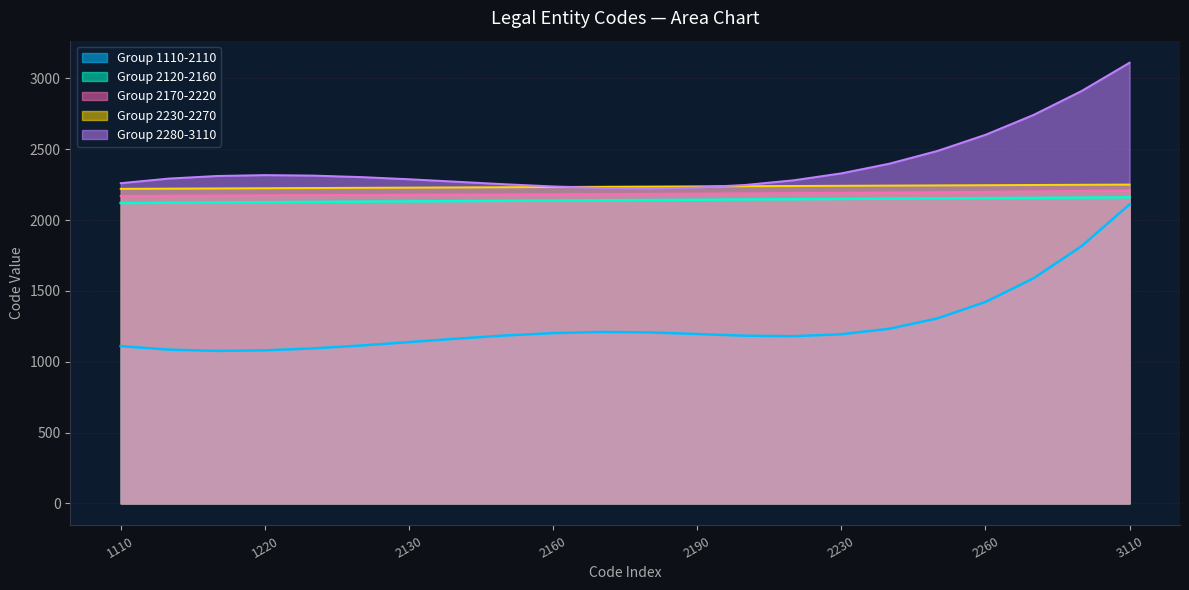

How many interior local valleys does the Code_5 series have?

1